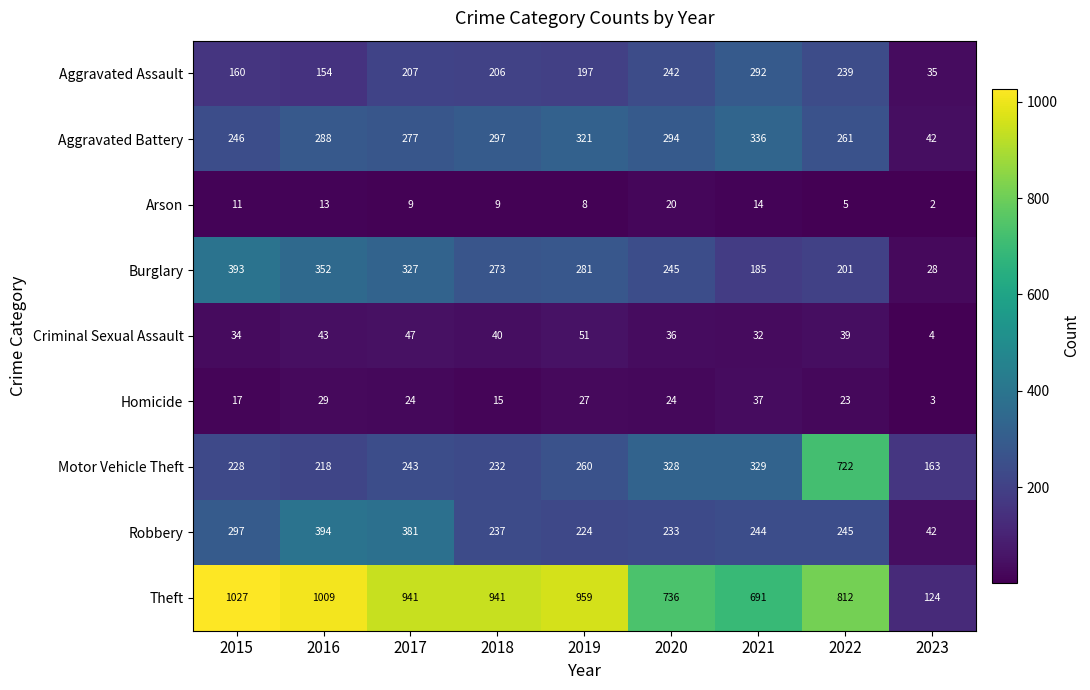

What is the difference between the Burglary values at 2016 and 2019?

71